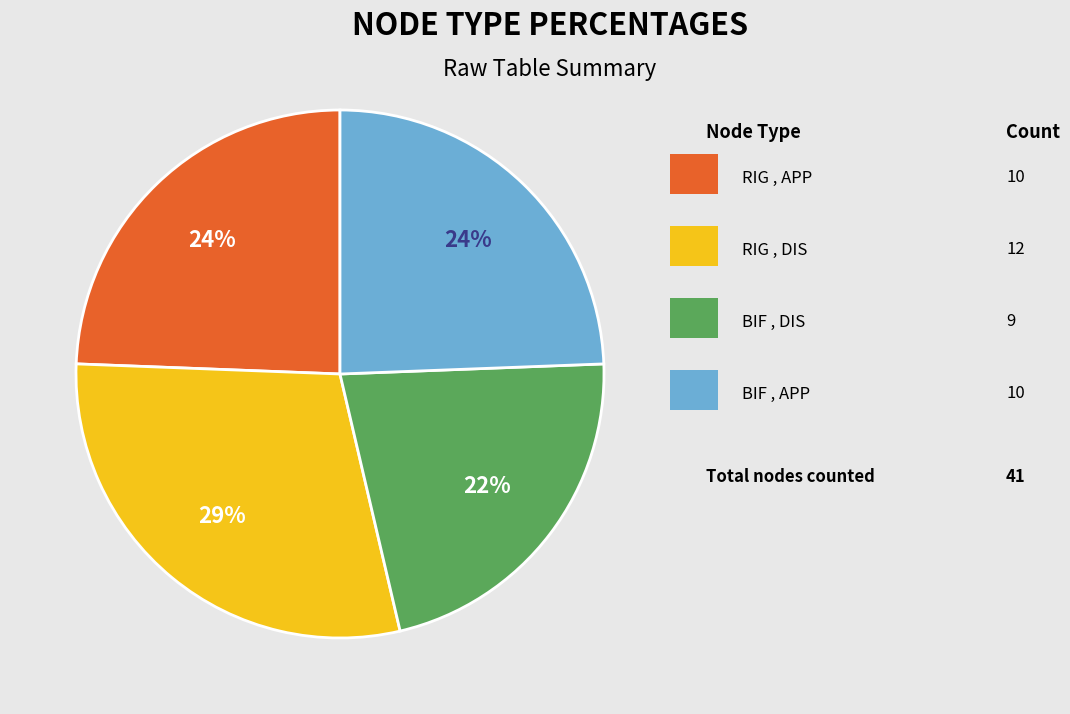

Is there a majority slice in this chart?

No